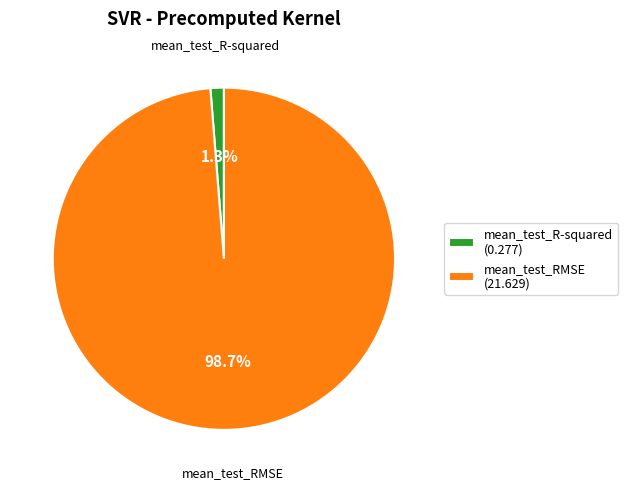

What is the smallest slice in the pie chart?

mean_test_R-squared